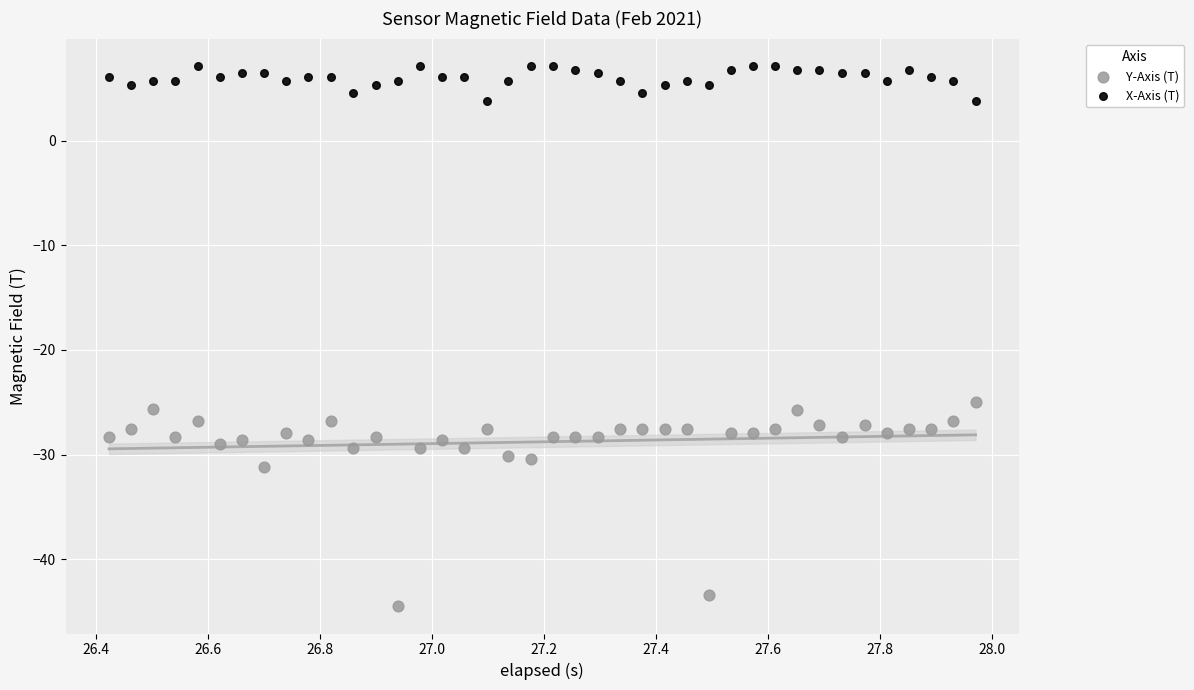

Which series contains the highest Y value?

X-Axis (T)